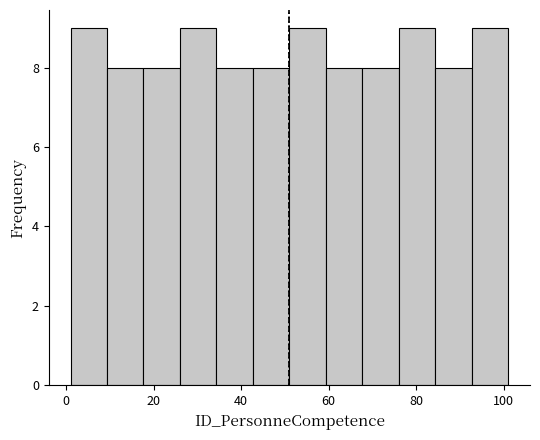

Reading left to right, list every bar in this chart as the range it spans on the x-axis followed by its height. Neither the bar edges nor the heights are printed on the chart, so give them approximately, as read against the axes.

2 to 10: 9
10 to 18: 8
18 to 26: 8
26 to 34: 9
34 to 42: 8
42 to 52: 8
52 to 60: 9
60 to 68: 8
68 to 76: 8
76 to 84: 9
84 to 92: 8
92 to 102: 9